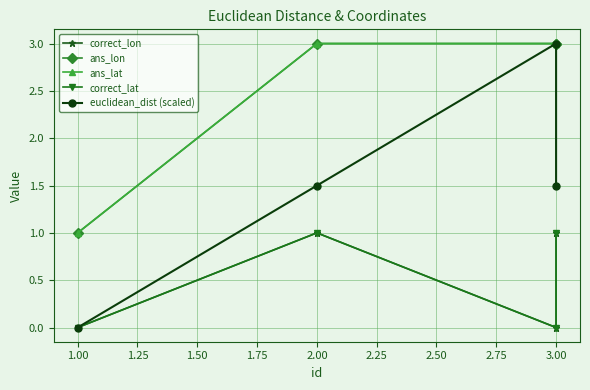

List the series in order of their peak value, lowest first.

correct_lon, correct_lat, ans_lon, ans_lat, euclidean_dist (scaled)